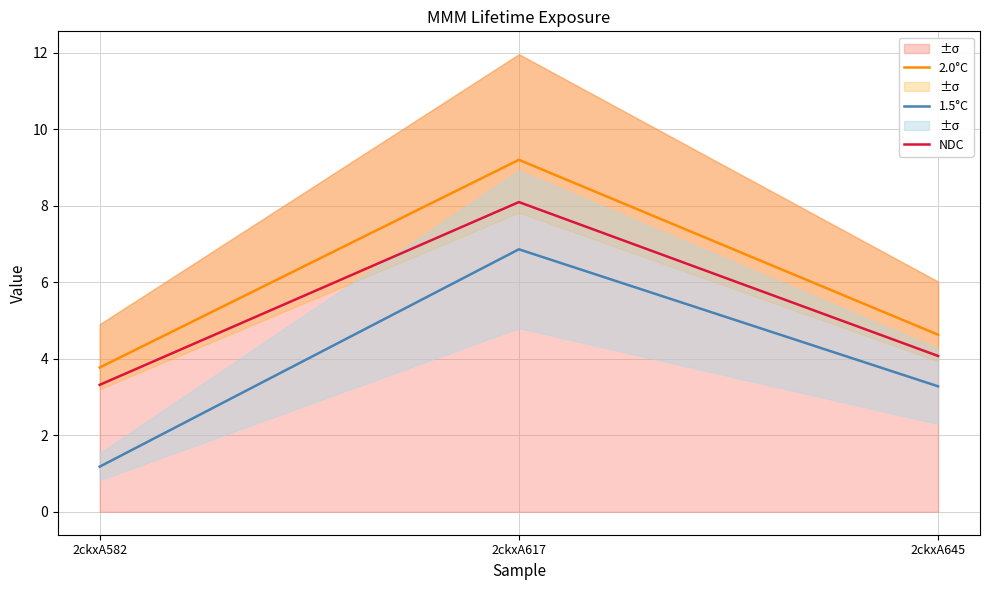

Reading left to right, list all the values displayed in this chart.

2.0°C: 3.8	9.2	4.6
1.5°C: 1.2	6.9	3.3
NDC: 3.3	8.1	4.1